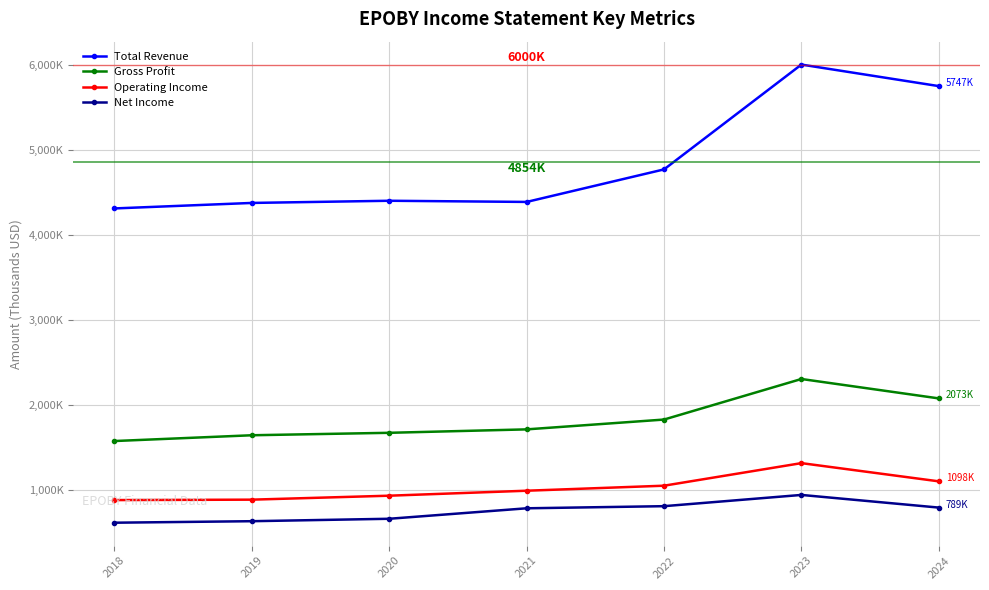

What are all the series names shown in the legend?

Total Revenue, Gross Profit, Operating Income, Net Income